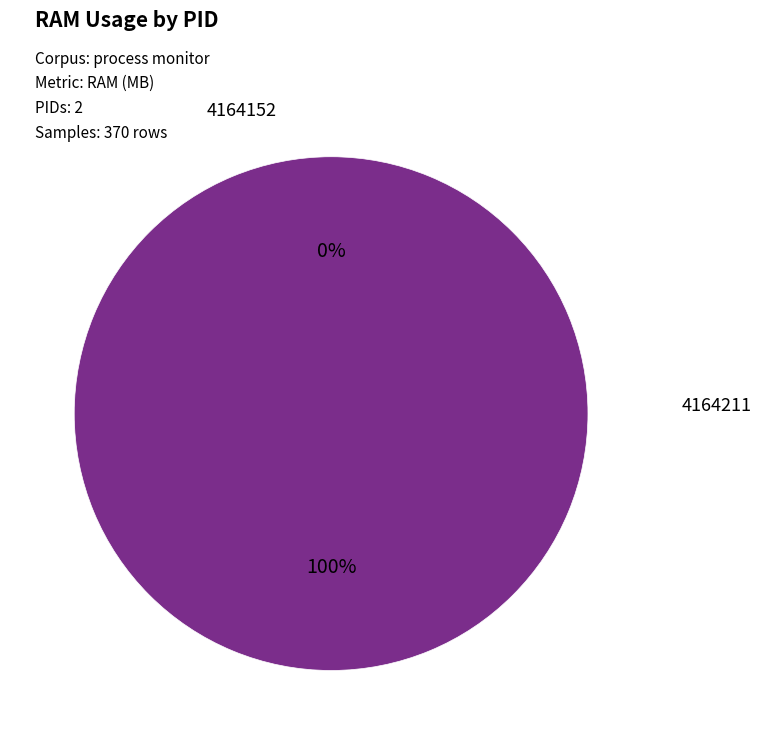

Is the sum of 4164152 and 4164211 greater than half?

Yes